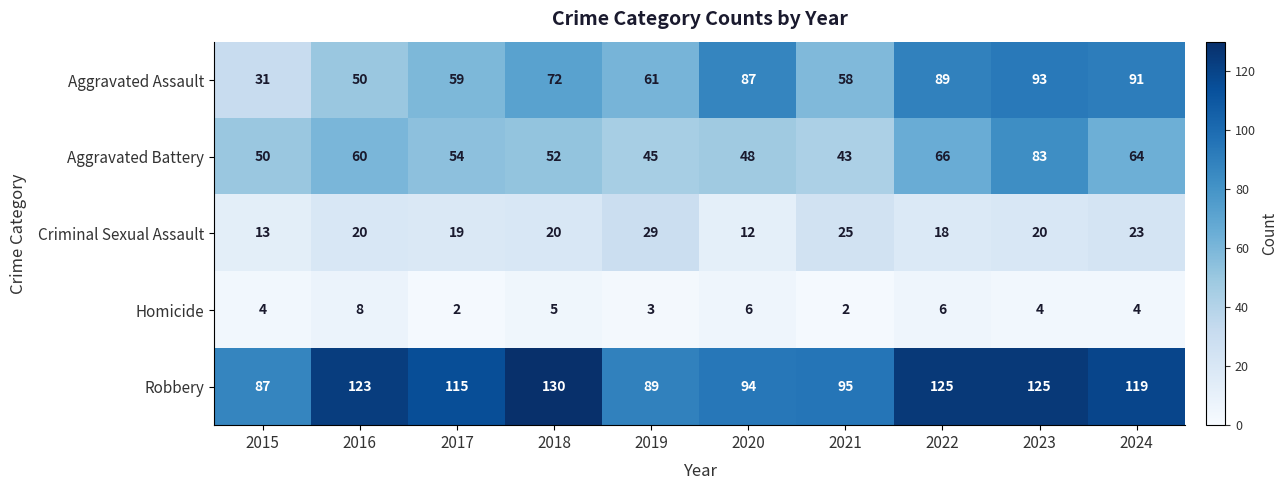

True or false: Aggravated Assault has a value of 58 at 2021.

True